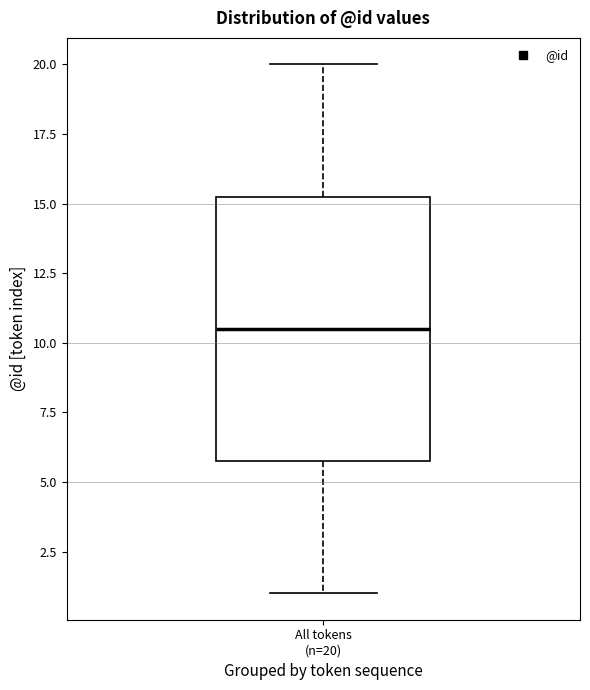

Where does the lower whisker of the box for All tokens (n=20) end on the y-axis? The values are not printed on the chart, so give them approximately, as read against the axis.

1.0